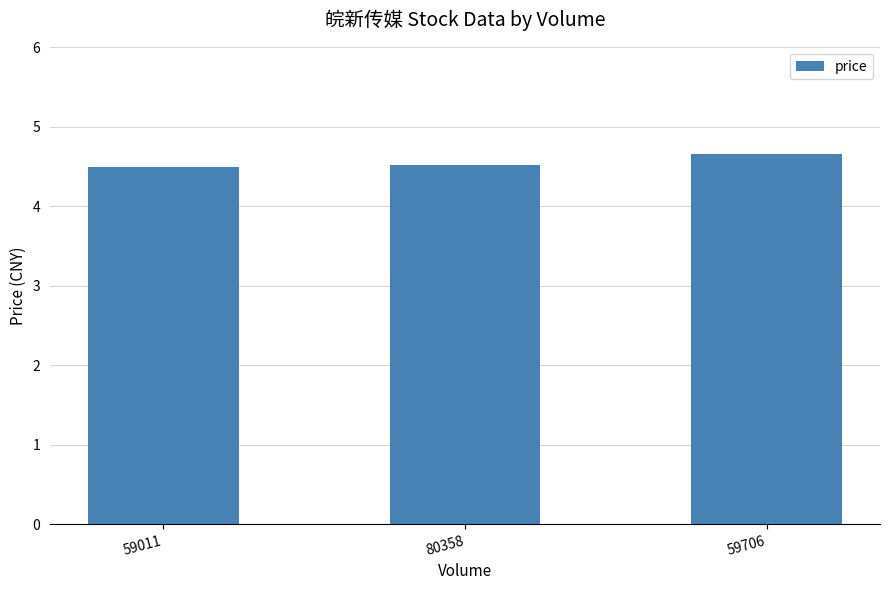

Reading left to right, list all the values displayed in this chart.

4.5	4.5	4.7